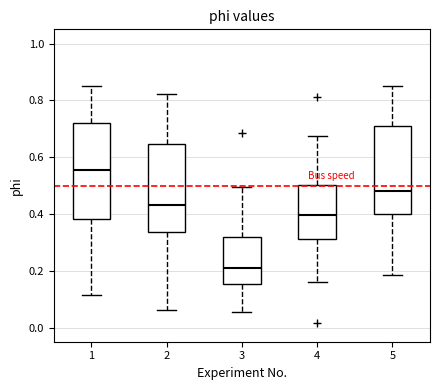

Comparing the boxes themselves (not the whiskers), which one is the tallest?

1